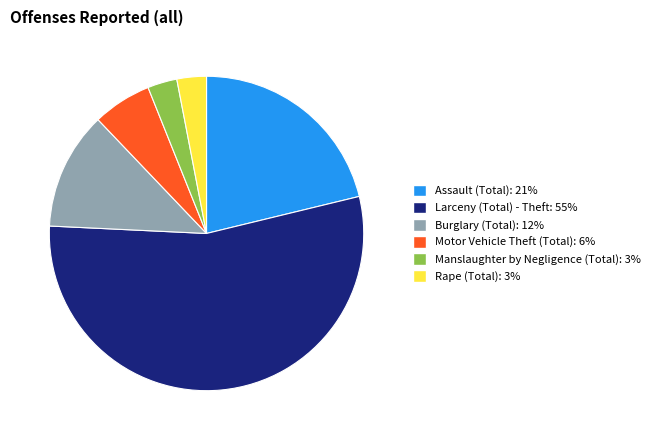

Is there a majority slice in this chart?

Yes